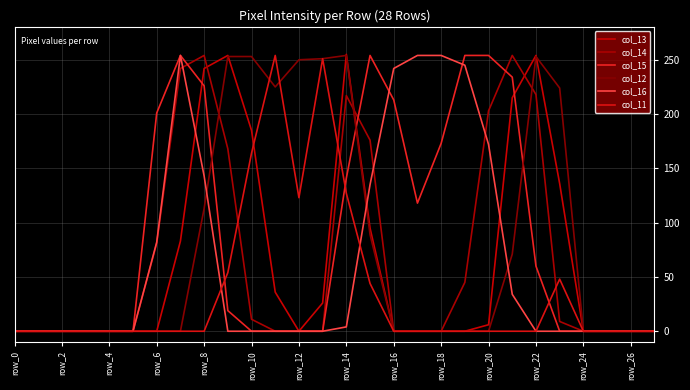

What are all the series names shown in the legend?

col_13, col_14, col_15, col_12, col_16, col_11